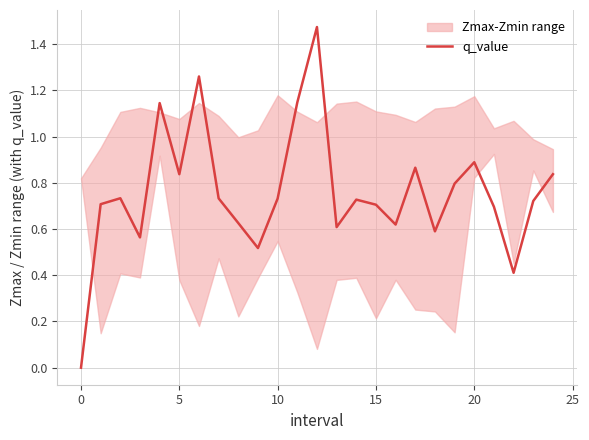

Does the chart display data point markers on the line(s)?

No